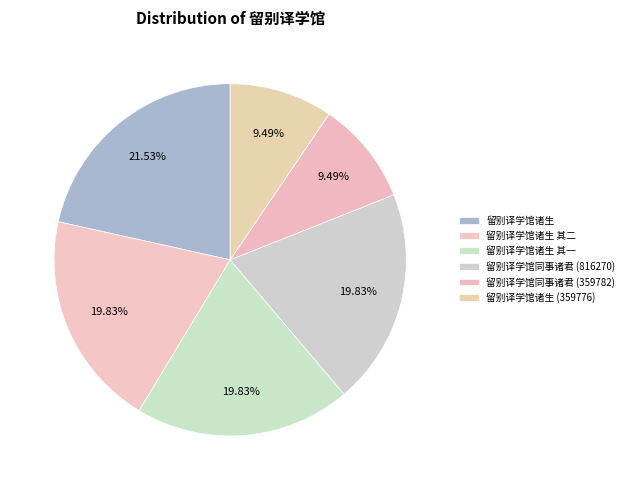

Do 留别译学馆同事诸君 (816270) and 留别译学馆同事诸君 (359782) together represent more than half of the pie?

No